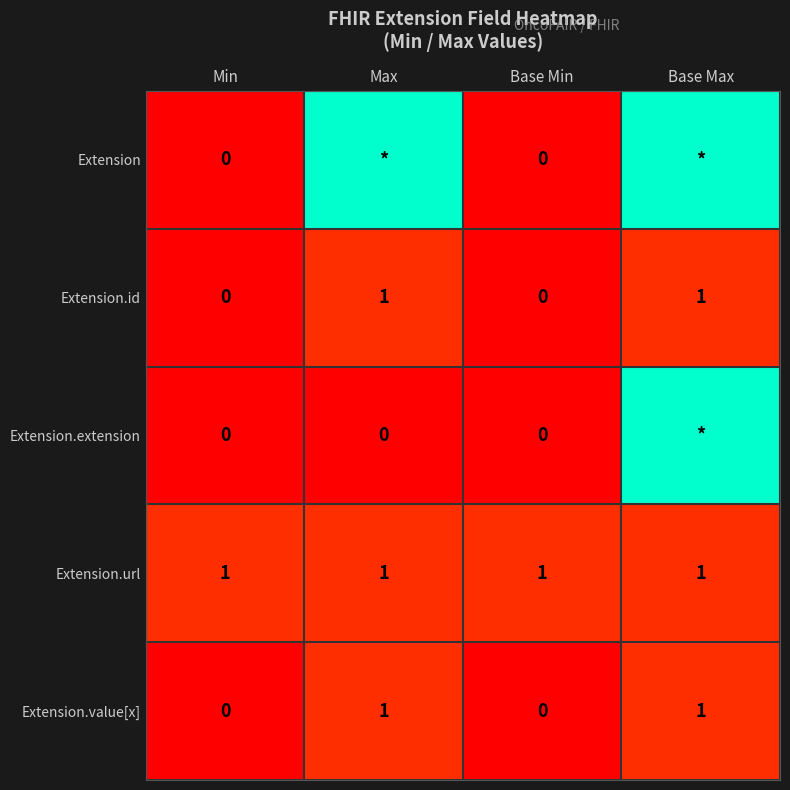

Is the value of Extension.extension at Max greater than the value of Extension.id at Max?

No